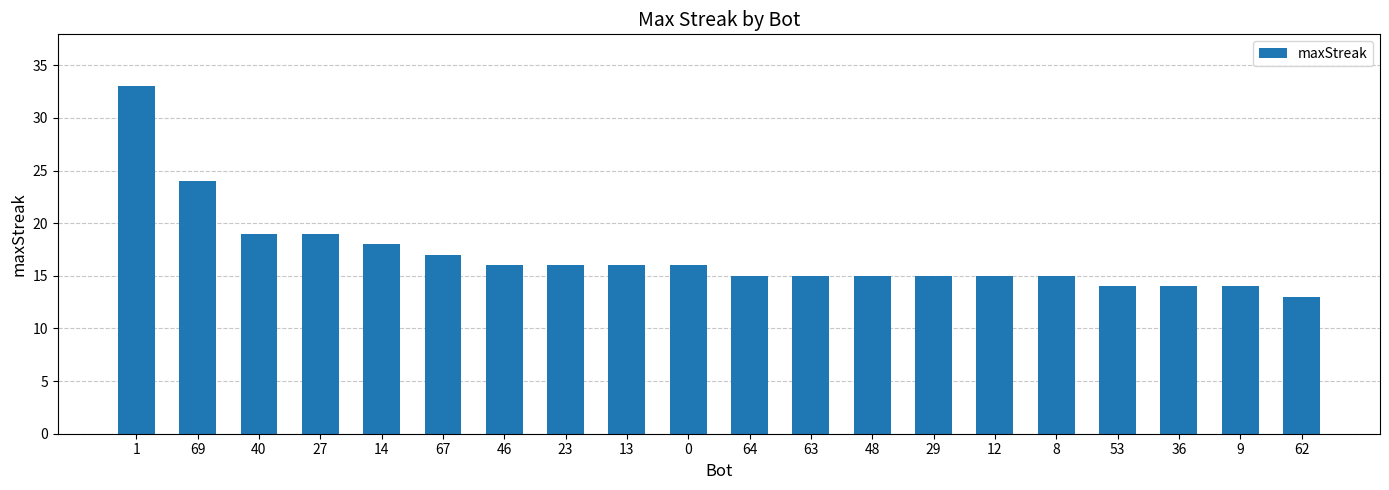

What is the sum of all values?

339